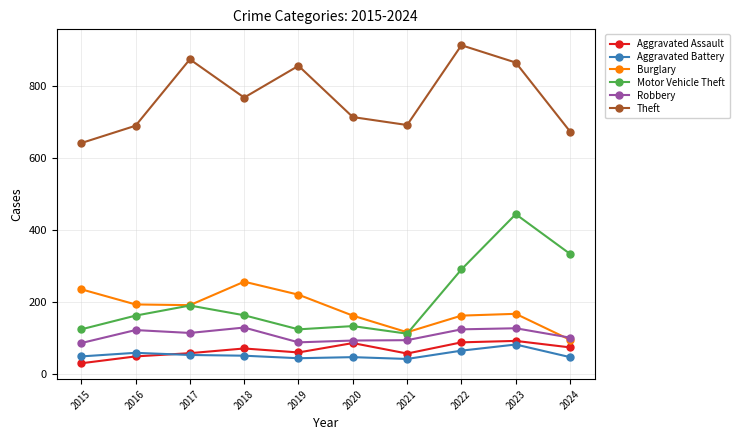

True or false: Burglary and Theft intersect in this chart.

False